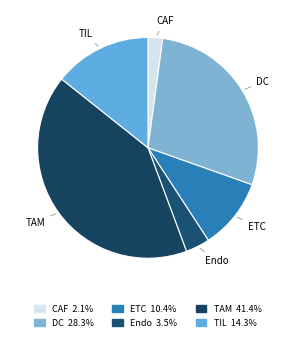

True or false: TAM accounts for 30% of the total.

False